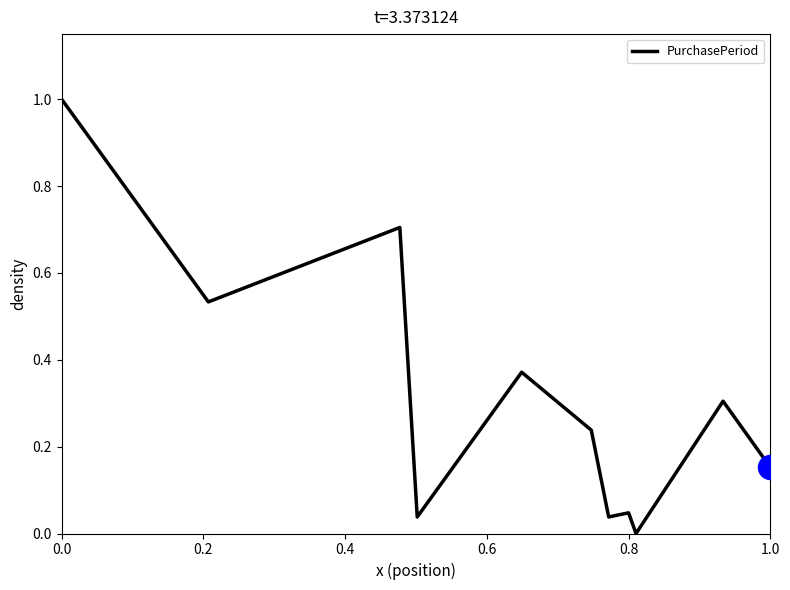

What is the maximum value shown in the chart?

1.0